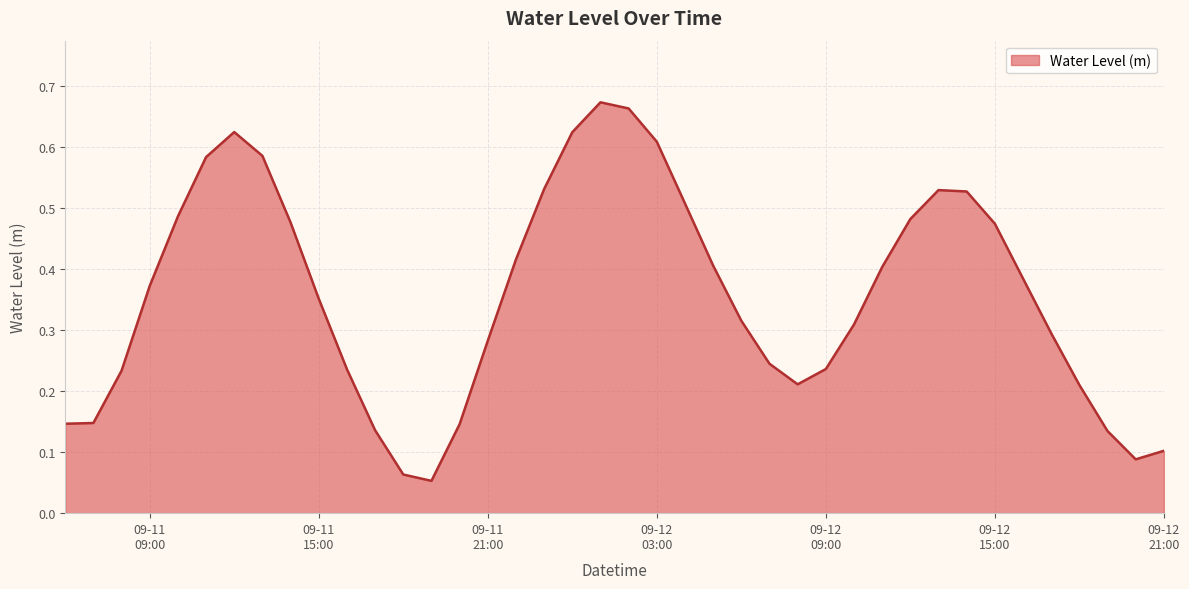

True or false: there are more than 0 points higher than both neighbors.

True